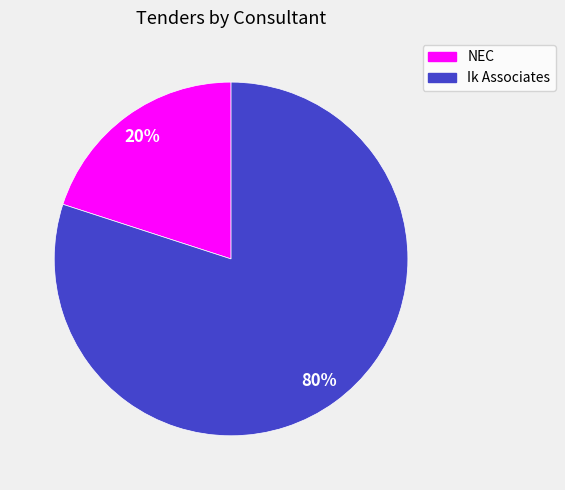

Is it true that Ik Associates is 71% of the pie?

False